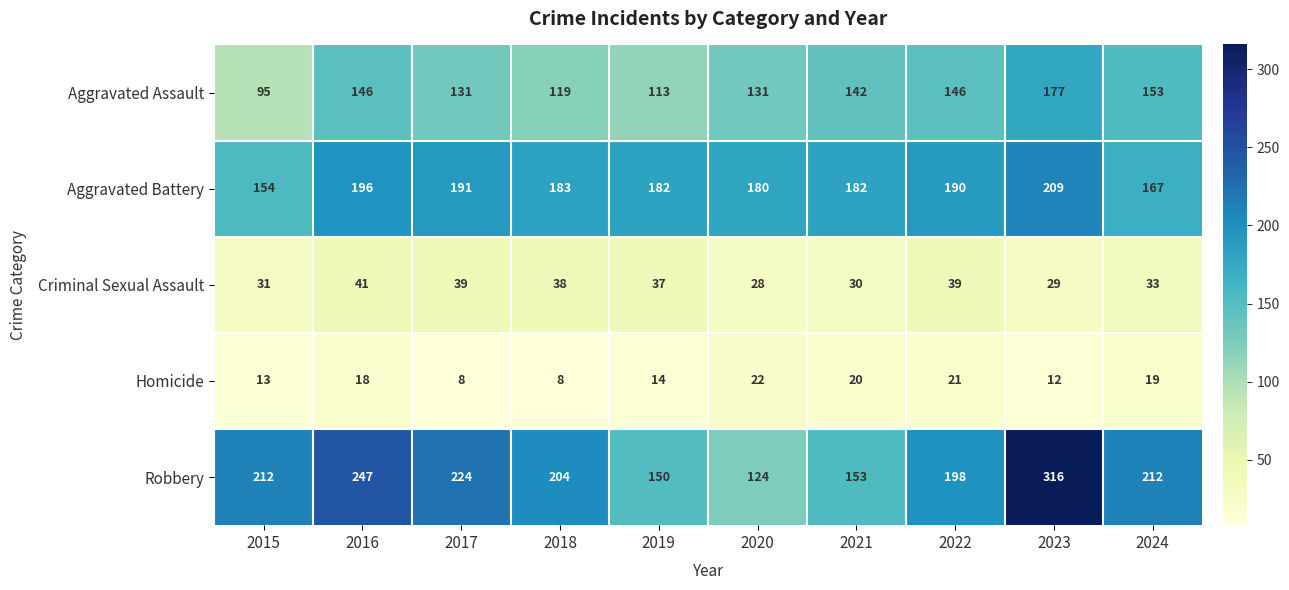

The value of Homicide at 2024 is 19. True or false?

True